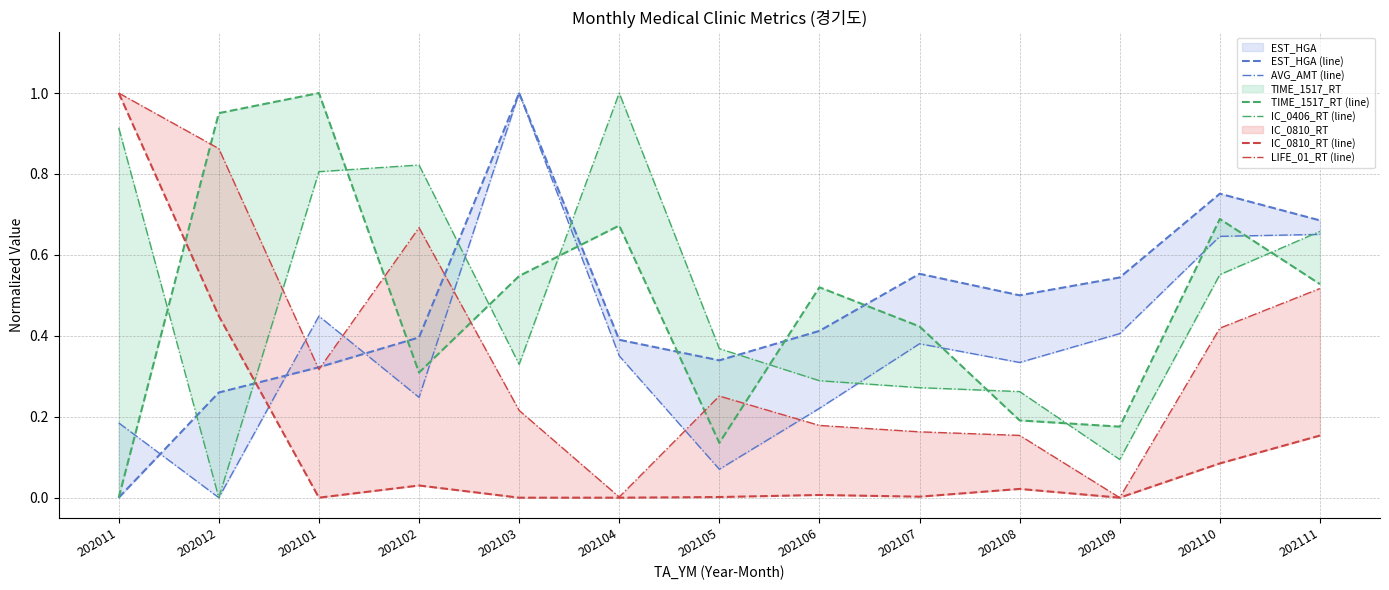

How many values in IC_0810_RT (line) are above zero?

9